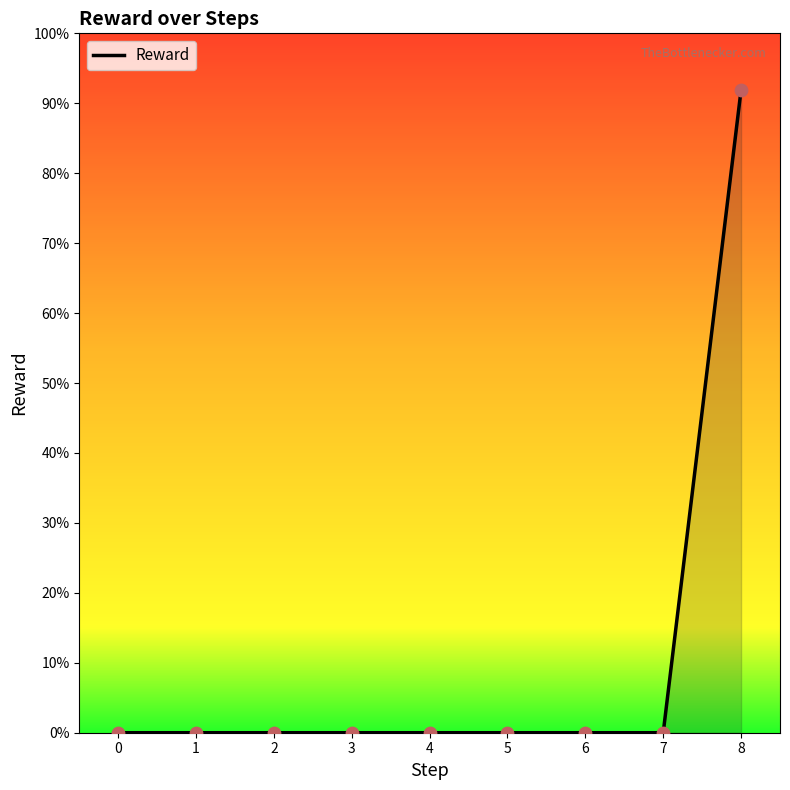

Between 2 and 5, which is larger?

2